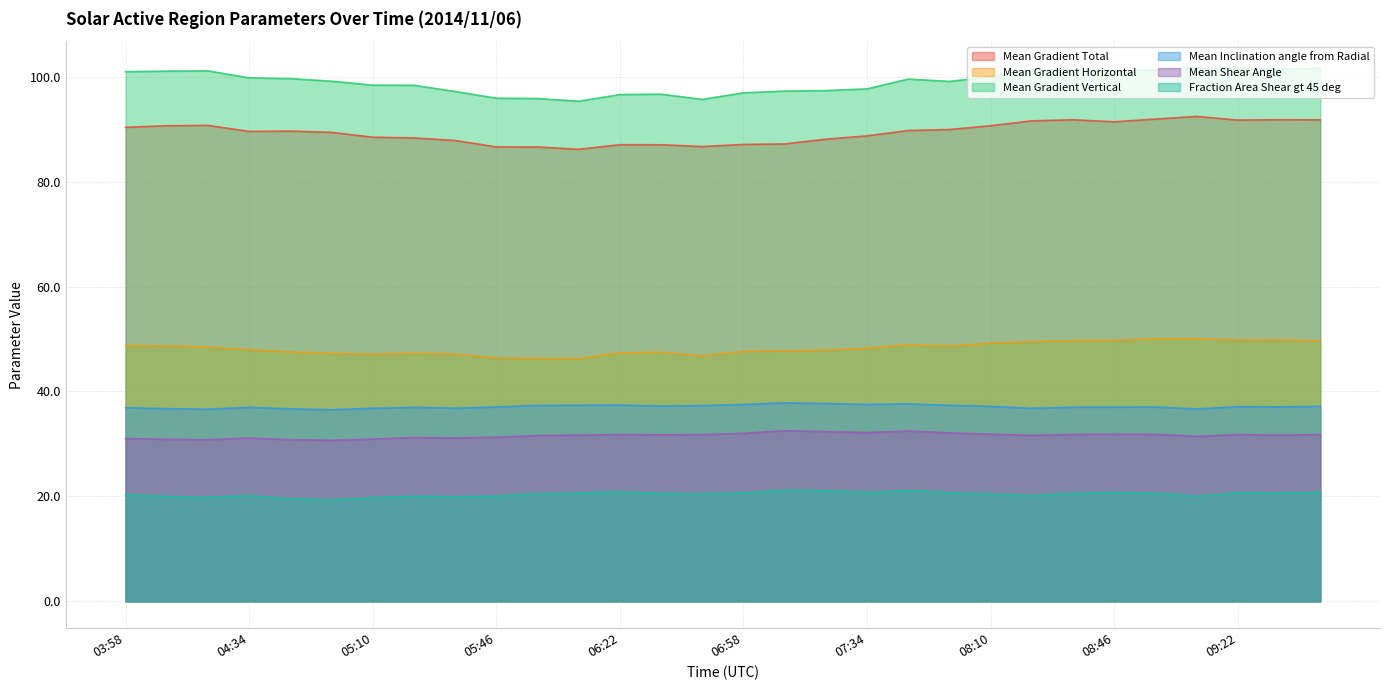

The Mean Inclination angle from Radial series shows 37.7 at 07:22. True or false?

True